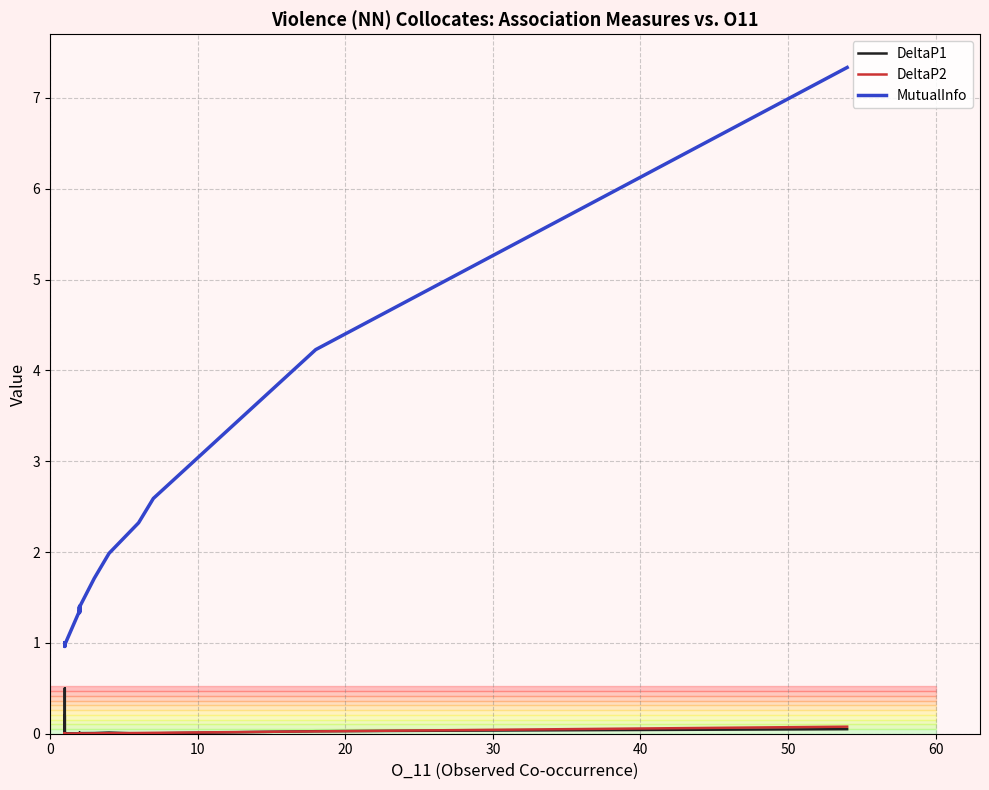

Reading left to right, extract all data points from this chart.

DeltaP1: 0.0	0.0	0.0	0.0	0.0	0.0	0.0	0.0	0.0	0.0	0.0	0.0	0.2	0.0	0.5	0.0	0.0	0.0	0.0	0.0	0.0	0.0	0.0	0.0	0.0	0.0	0.0	0.0	0.0	0.0	0.0	0.0	0.0	0.0	0.0	0.0	0.0	0.0	0.0	0.0
DeltaP2: 0.0	0.0	0.0	0.0	0.0	0.0	0.0	0.0	0.0	0.0	0.0	0.0	0.0	0.0	0.0	0.0	0.0	0.0	0.0	0.0	0.0	0.0	0.0	0.0	0.0	0.0	0.0	0.0	0.0	0.0	0.0	0.0	0.0	0.0	0.0	0.0	0.0	0.0	0.0	0.1
MutualInfo: 1.0	1.0	1.0	1.0	1.0	1.0	1.0	1.0	1.0	1.0	1.0	1.0	1.0	1.0	1.0	1.0	1.0	1.0	1.0	1.0	1.0	1.0	1.0	1.4	1.4	1.4	1.4	1.4	1.4	1.4	1.3	1.4	1.3	1.4	1.7	2.0	2.3	2.6	4.2	7.3